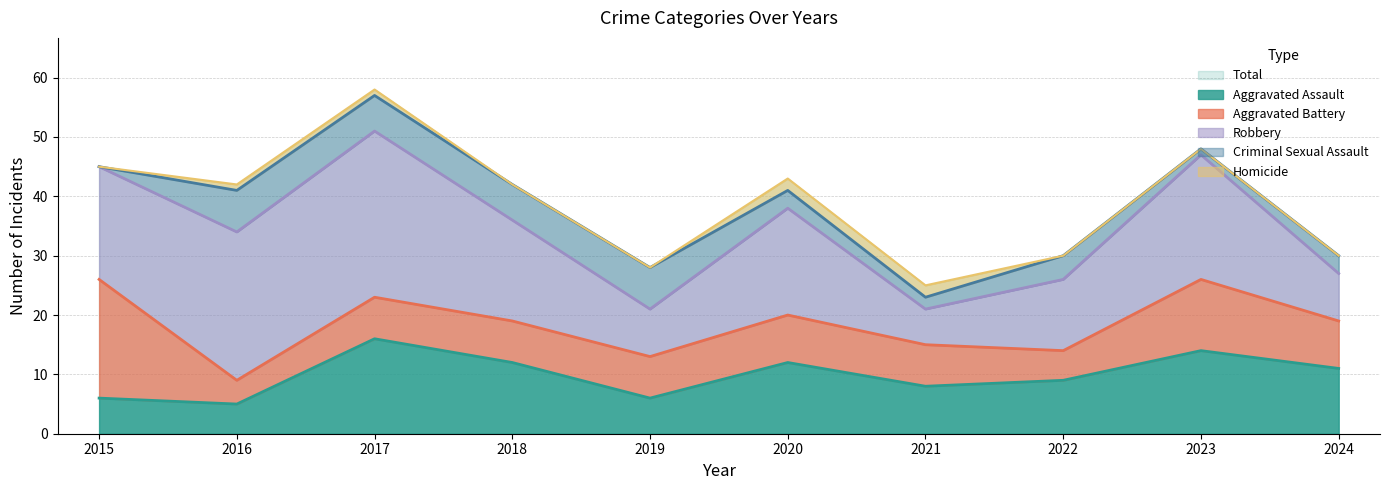

True or false: Total has a value of 42 at 2018.

True